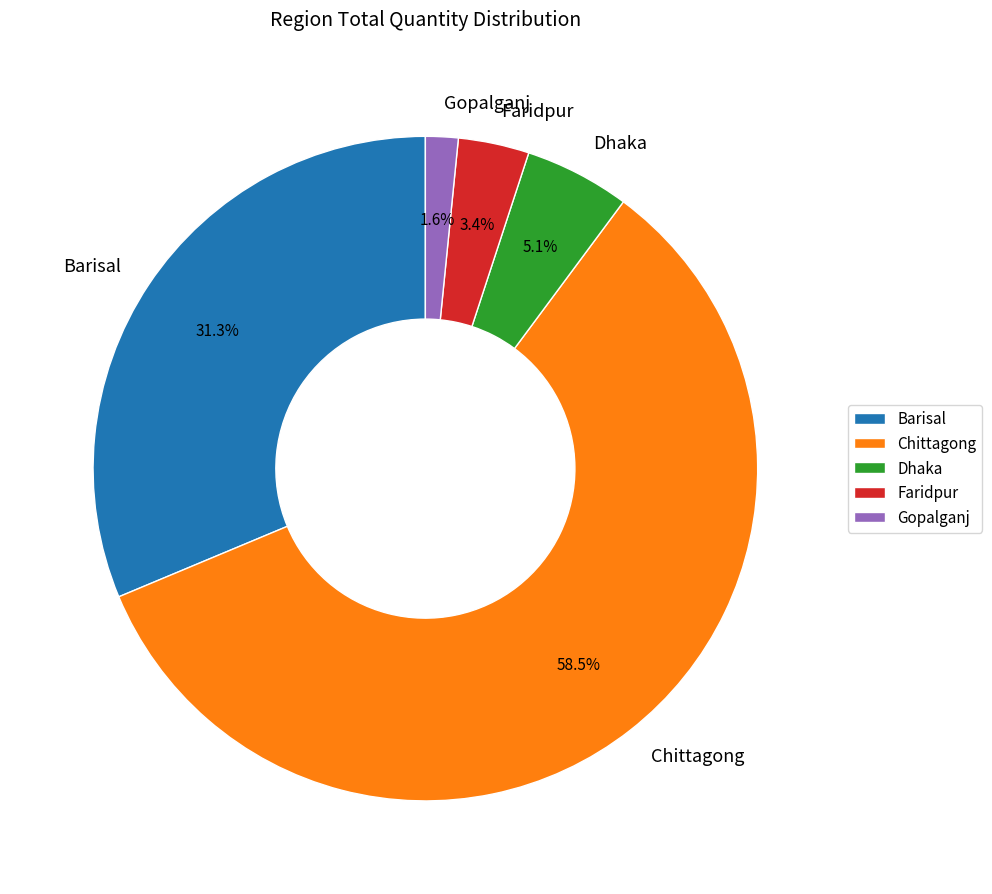

Which category has the smallest portion of the pie?

Gopalganj